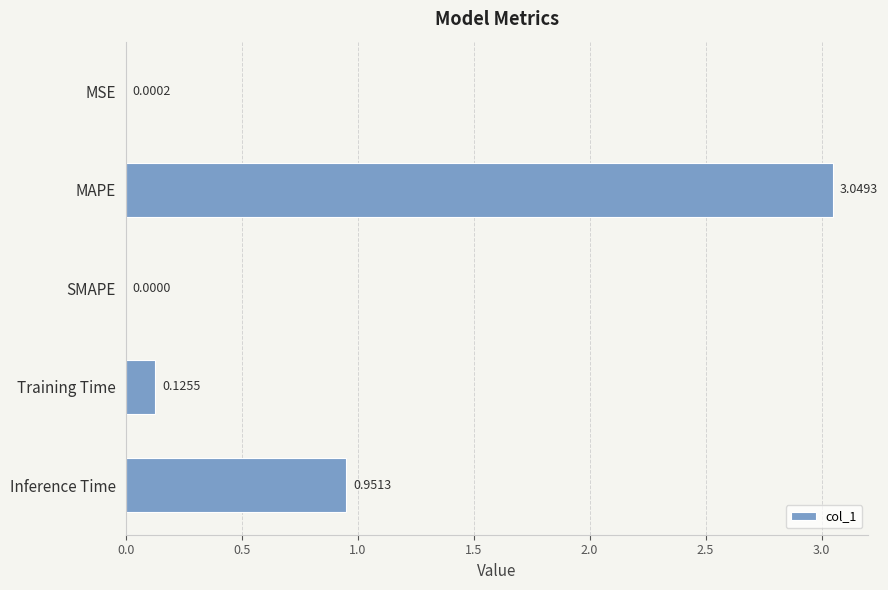

Which category has the highest value across all series?

MAPE